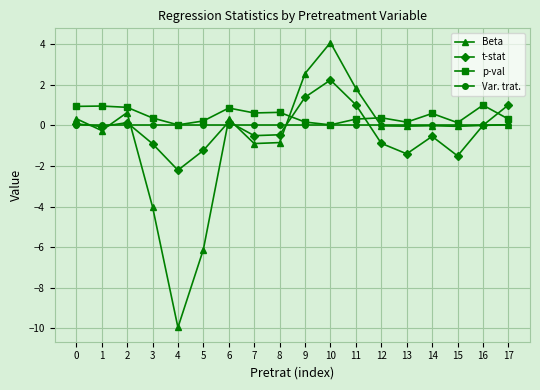

Count the number of categories in the chart.

18